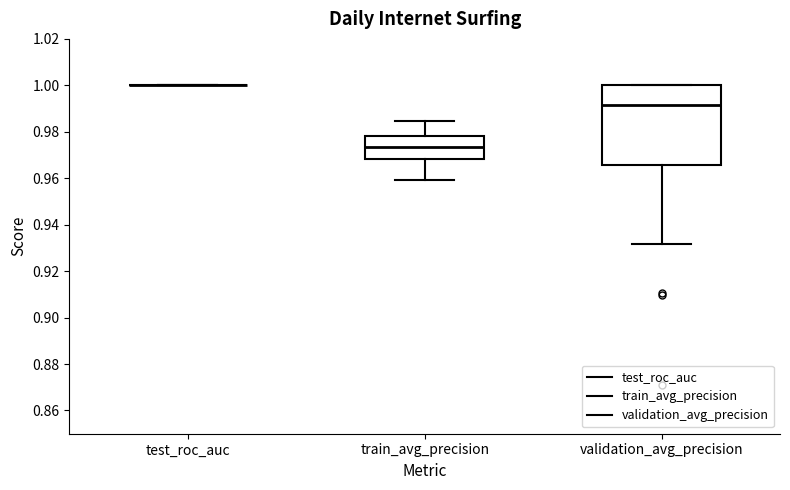

Reading left to right, transcribe this box plot: for each box, give where its median line is, the range the box spans, and where its two whiskers end, as read against the y-axis. The values are not printed on the chart, so give them approximately, as read against the axis.

test_roc_auc: box collapsed to a line at 1.000, whiskers 1.000 to 1.000
train_avg_precision: median 0.974, box 0.968 to 0.978, whiskers 0.960 to 0.984
validation_avg_precision: median 0.992, box 0.966 to 1.000, whiskers 0.932 to 1.000